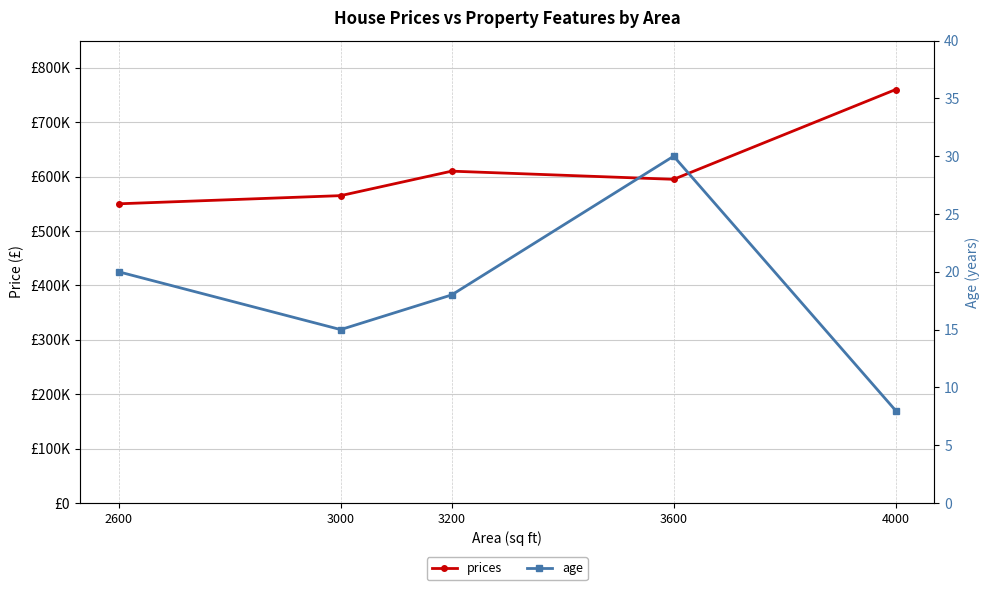

Does the chart have visible grid lines?

Yes